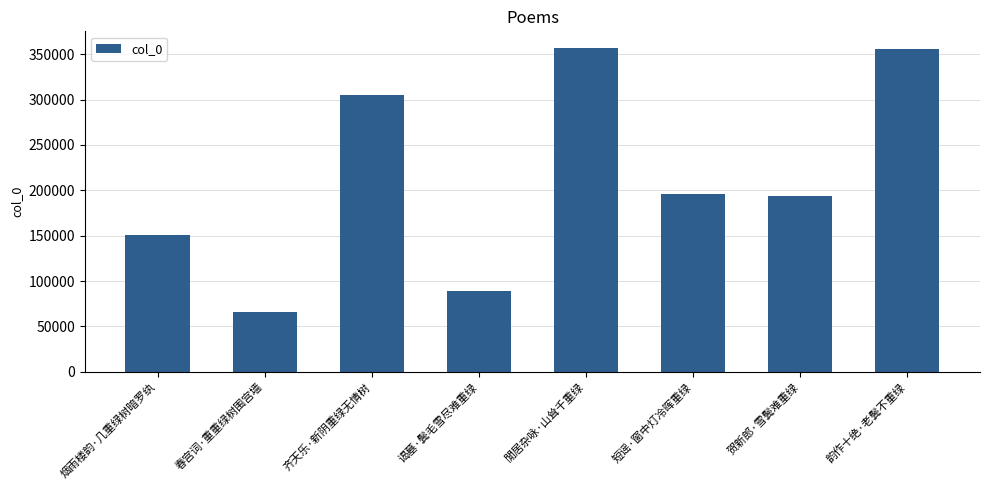

Are the bars horizontal?

No